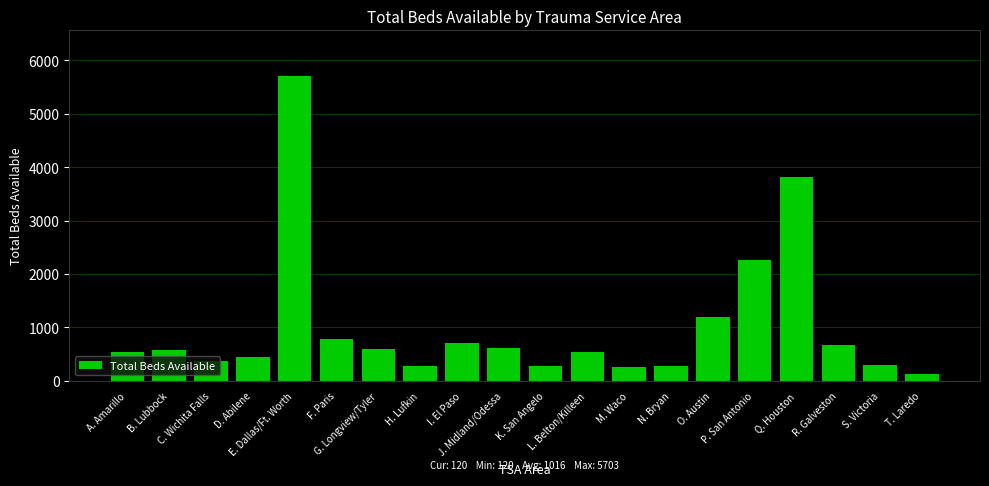

What is the difference between the maximum and minimum values?

5583